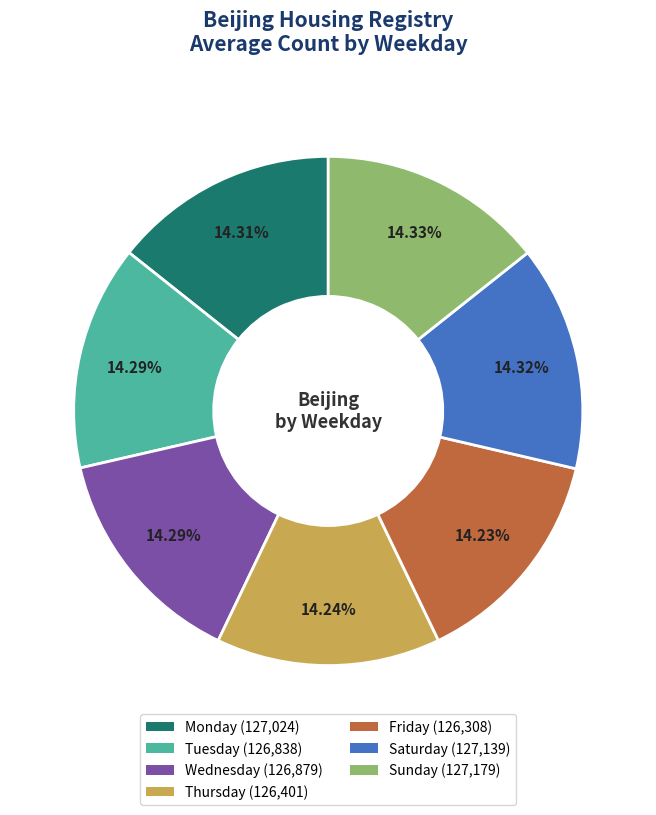

Is there a majority slice in this chart?

No